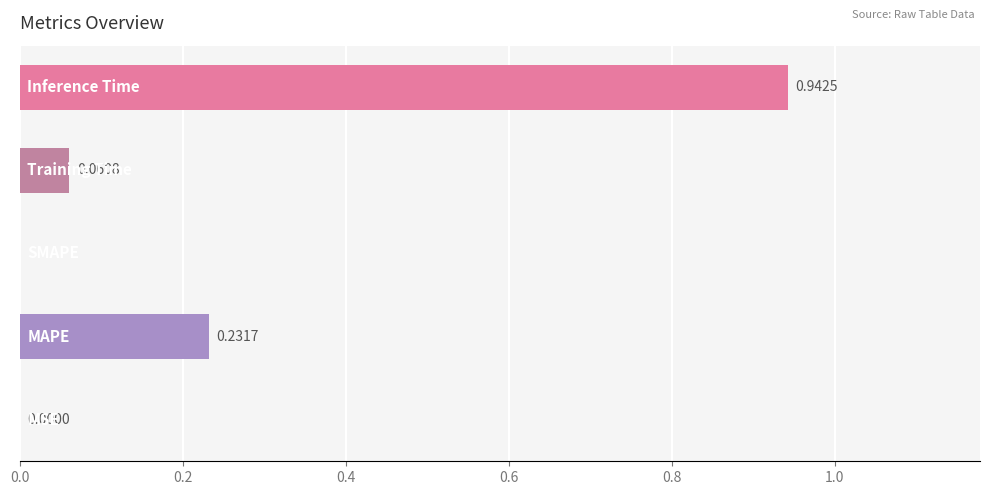

How many data points does each series have?

5